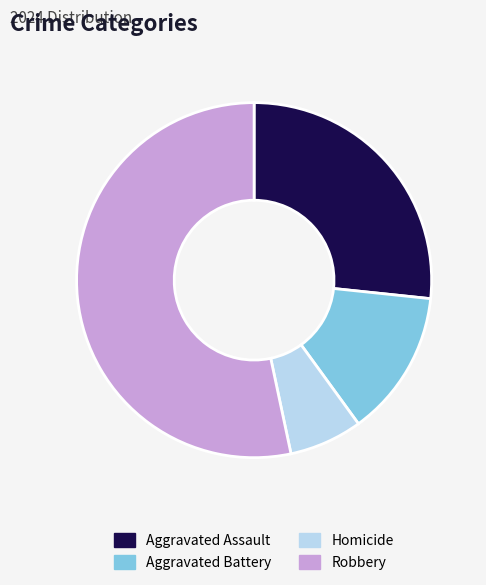

Combined, do Robbery and Aggravated Assault account for over 50%?

Yes